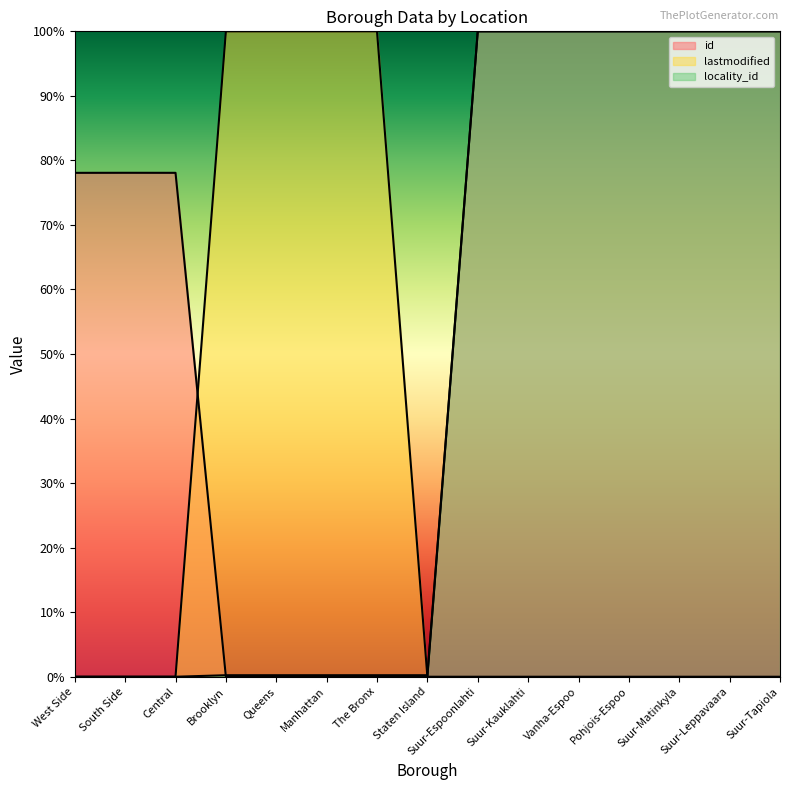

At which category is the sum across all series the highest?

Suur-Tapiola